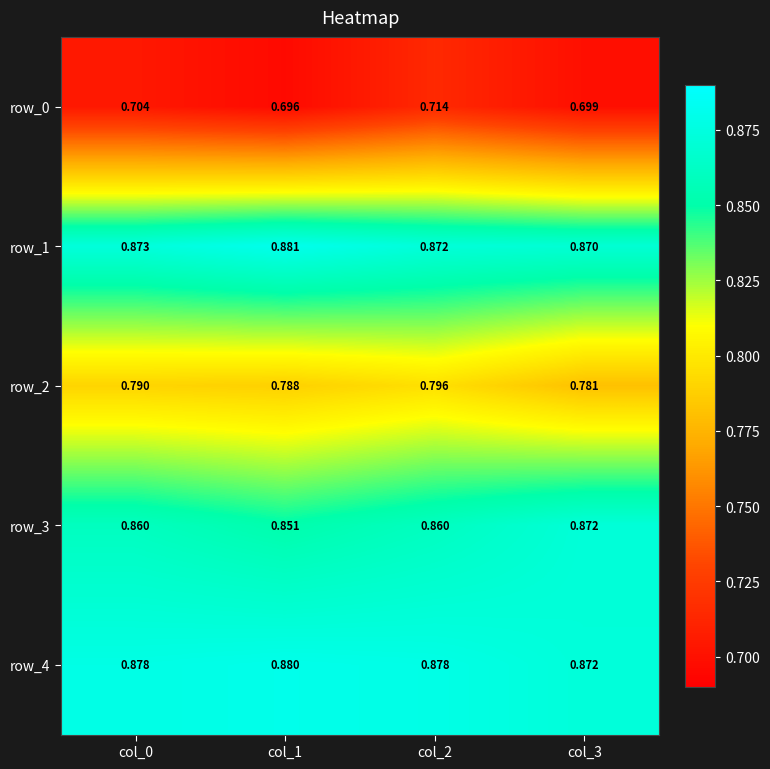

Reading left to right, transcribe all the data shown in this chart.

row_0: 0.7	0.7	0.7	0.7
row_1: 0.9	0.9	0.9	0.9
row_2: 0.8	0.8	0.8	0.8
row_3: 0.9	0.9	0.9	0.9
row_4: 0.9	0.9	0.9	0.9